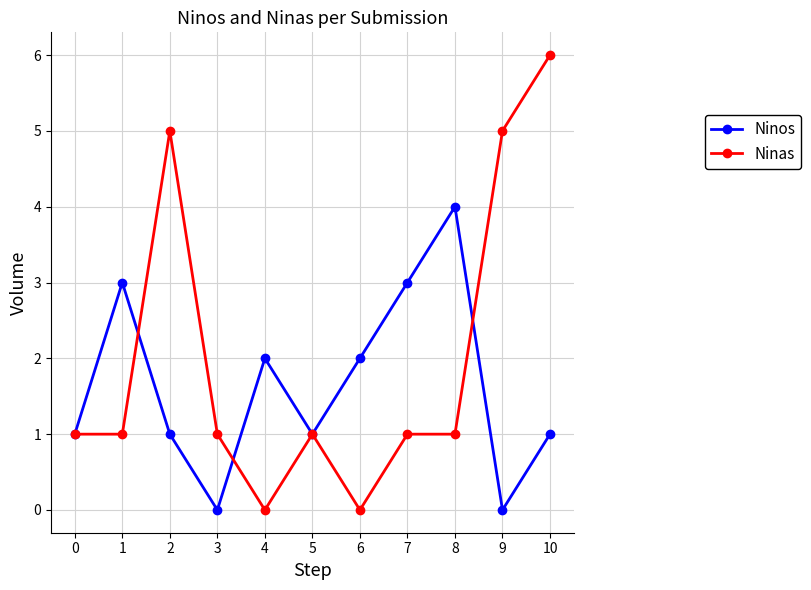

Which label corresponds to the largest value in the chart?

10